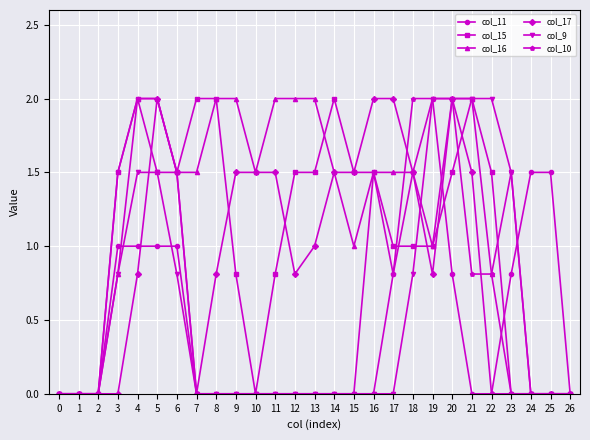

What is the spread (max minus min) of values at 15?

1.5